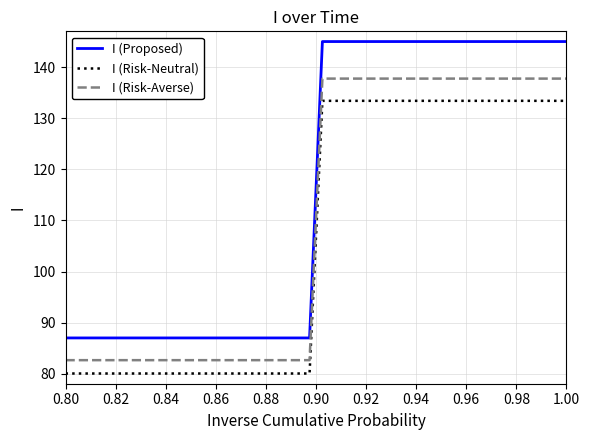

Which series has the largest range (max minus min)?

I (Proposed)